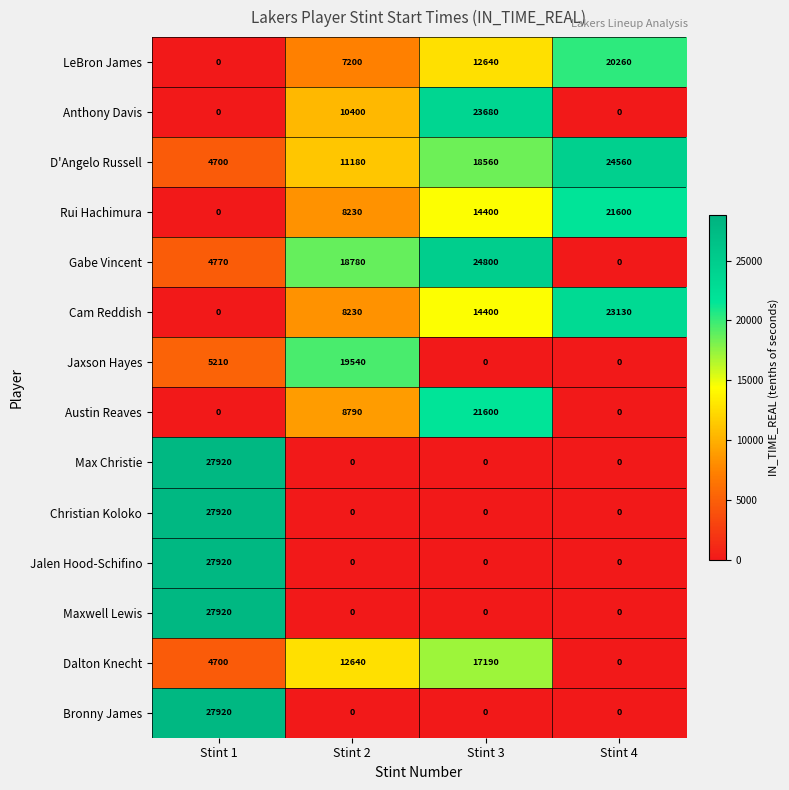

Rank the categories by Cam Reddish value from highest to lowest.

Stint 4, Stint 3, Stint 2, Stint 1